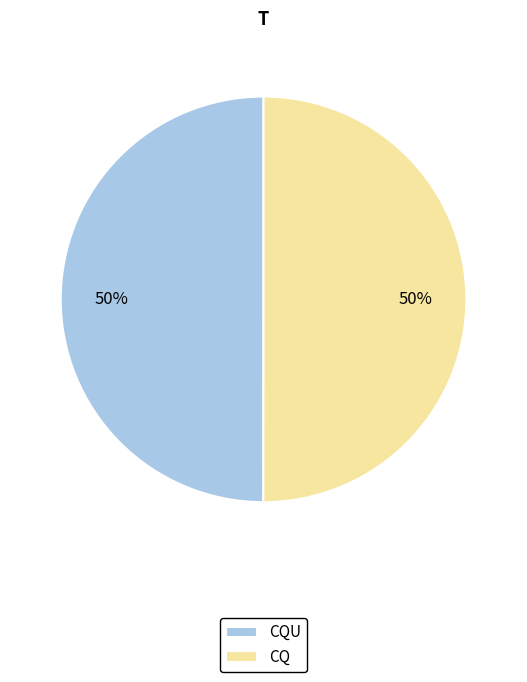

Approximately how many times larger is the value at CQ compared to CQU?

1.0